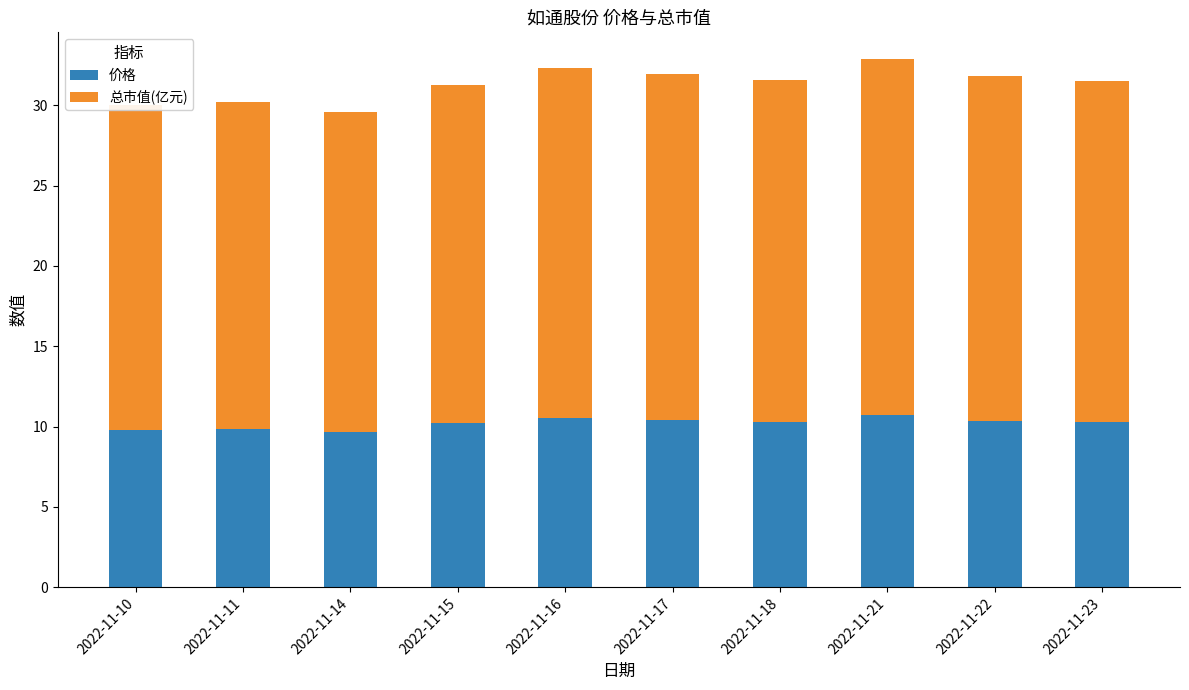

Does the chart contain any negative values?

No